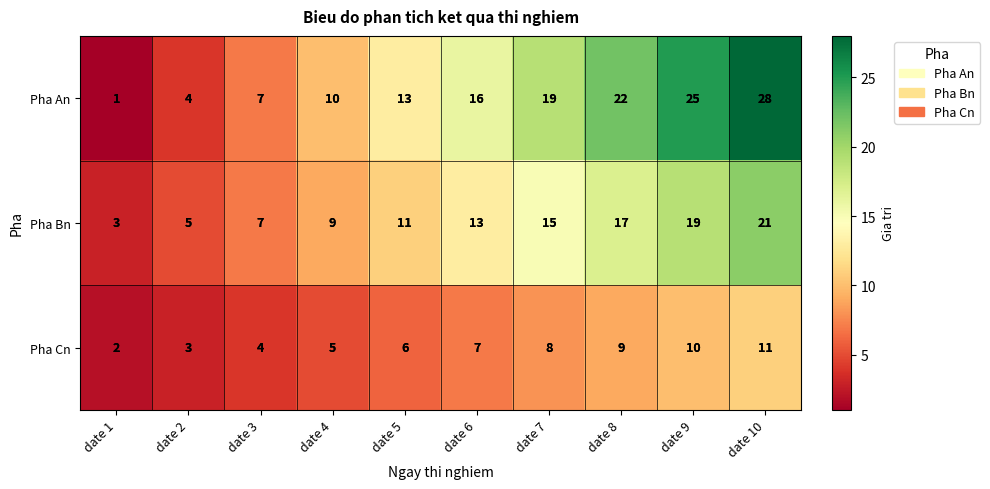

What is the total value across all series at date 5?

30